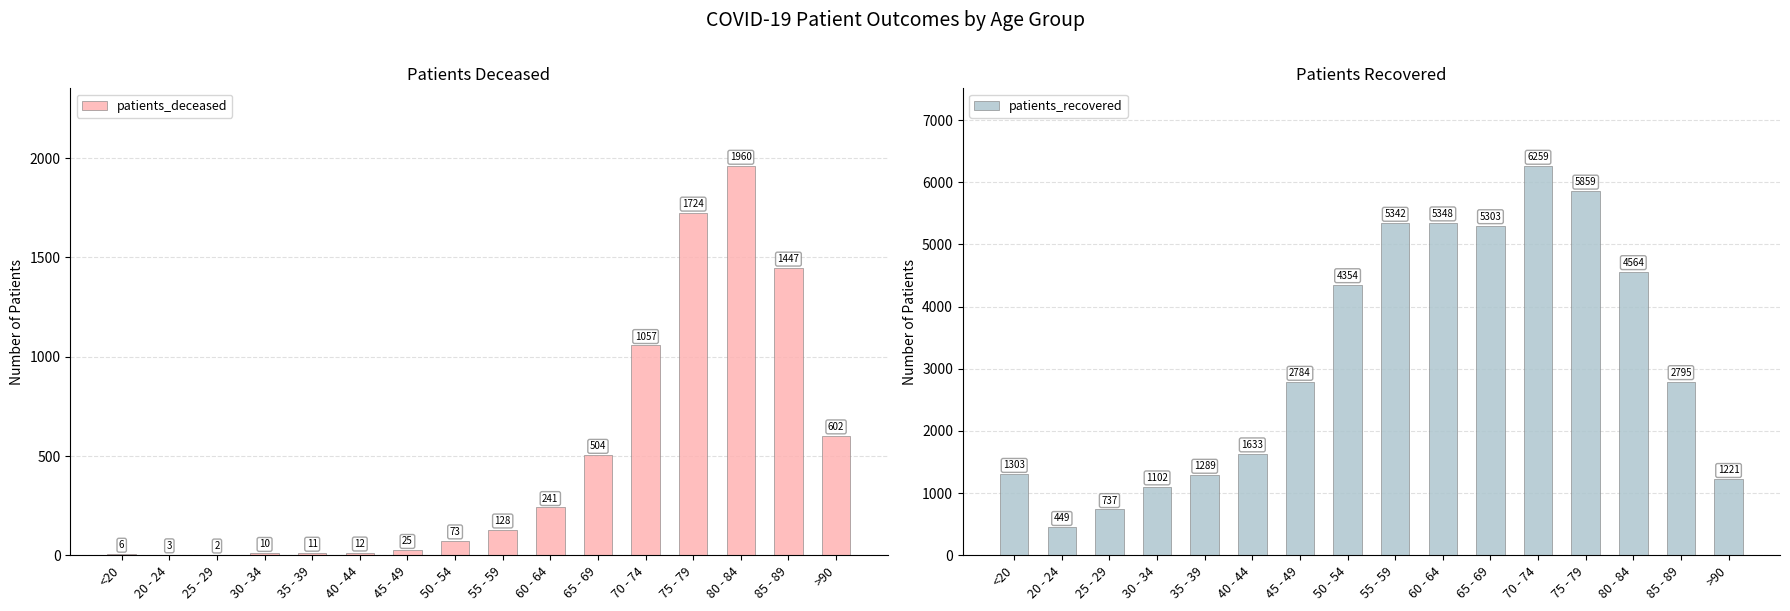

List the series in order of their overall mean, highest first.

patients_recovered, patients_deceased